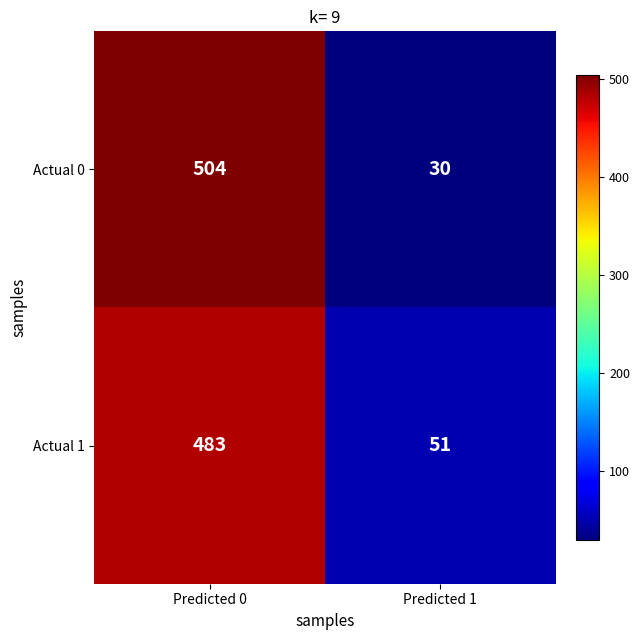

Reading left to right, what are all the values shown in this chart?

Actual 0: Predicted 0=504	Predicted 1=30
Actual 1: Predicted 0=483	Predicted 1=51